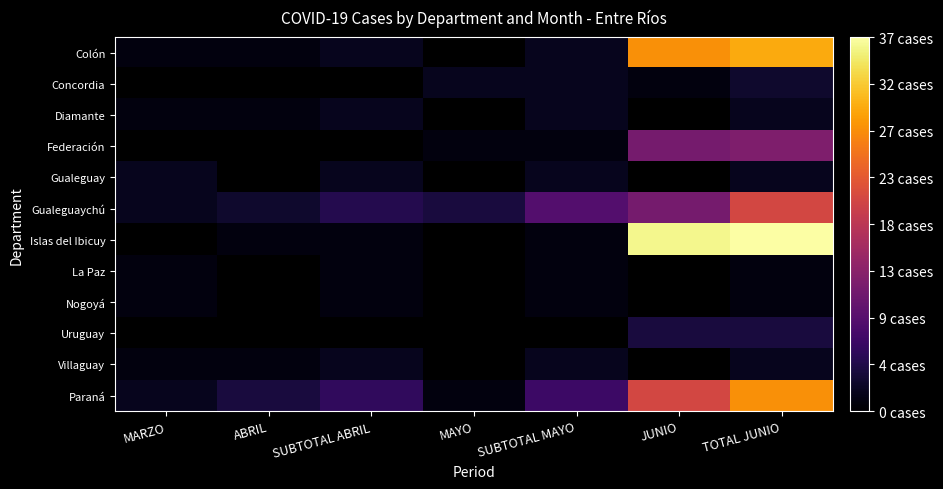

Rank the series at SUBTOTAL MAYO from highest to lowest value.

Gualeguaychú, Paraná, Colón, Concordia, Diamante, Gualeguay, Federación, Islas del Ibicuy, La Paz, Nogoyá, Uruguay, Villaguay